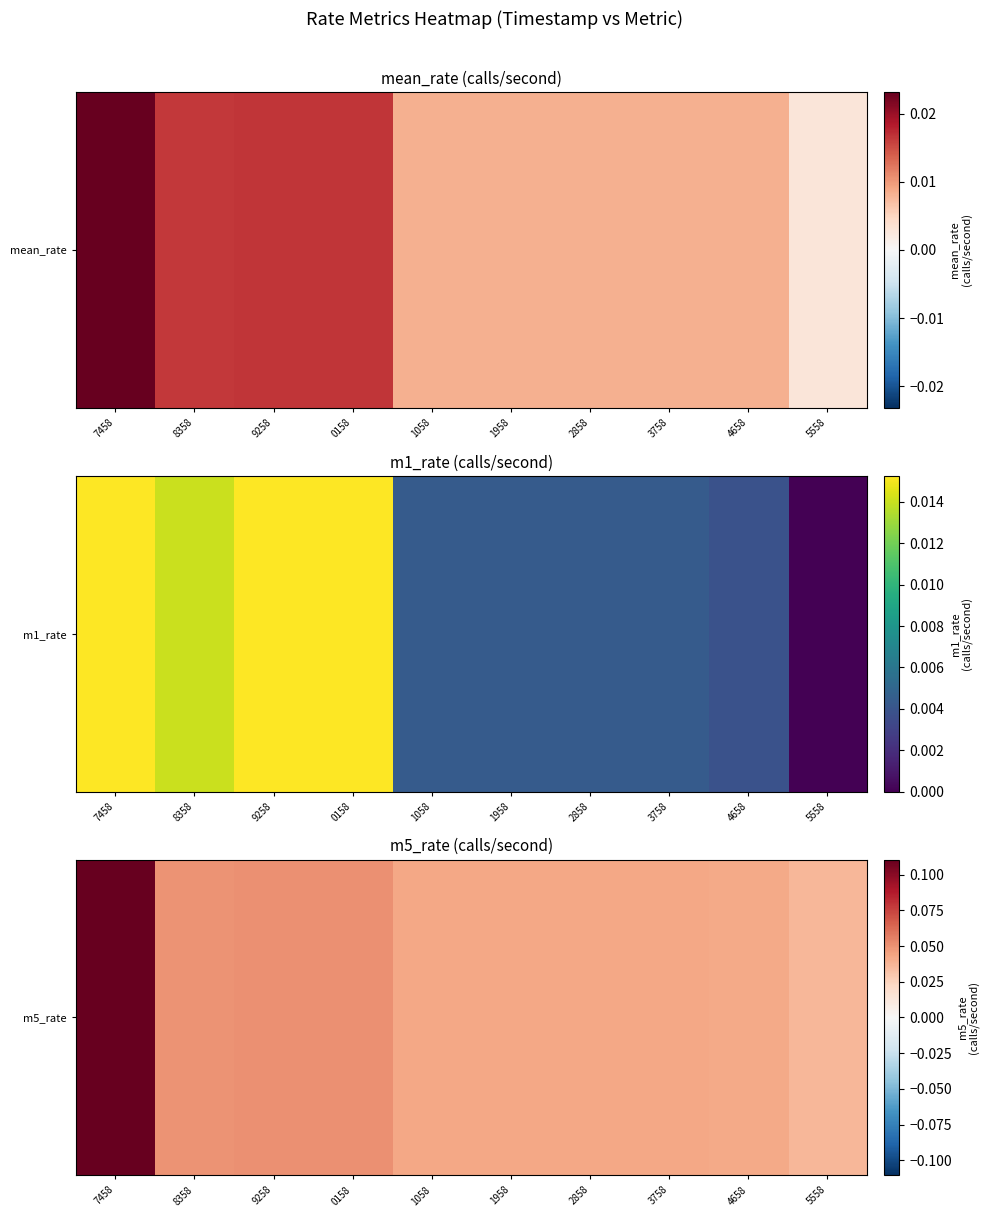

List the labels in order of value, smallest first.

5558, 4658, 1958, 1058, 2858, 3758, 8358, 0158, 9258, 7458